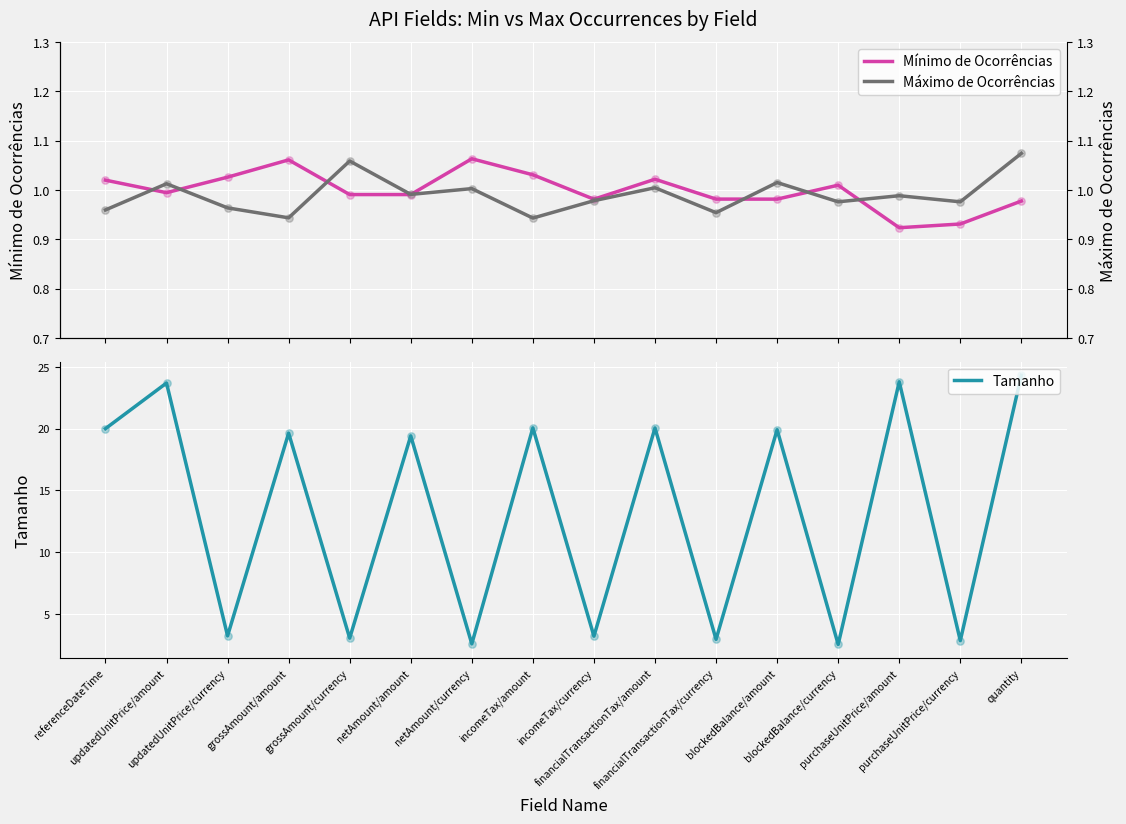

At how many categories does at least one series exceed 19?

9